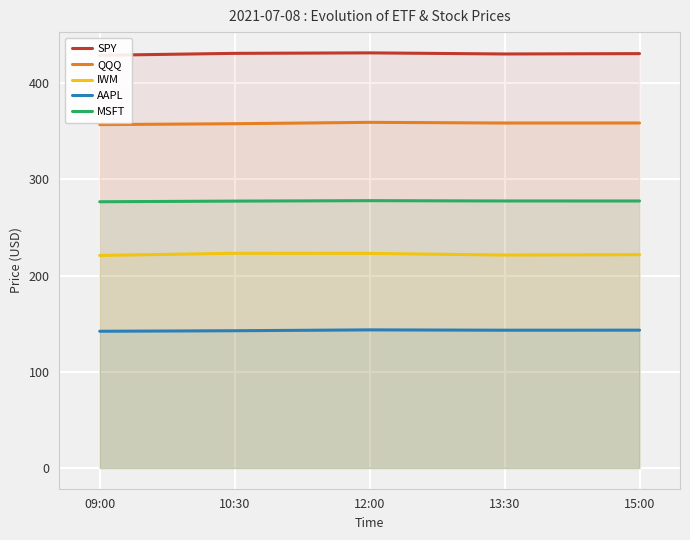

Where is the first local minimum for IWM?

13:30